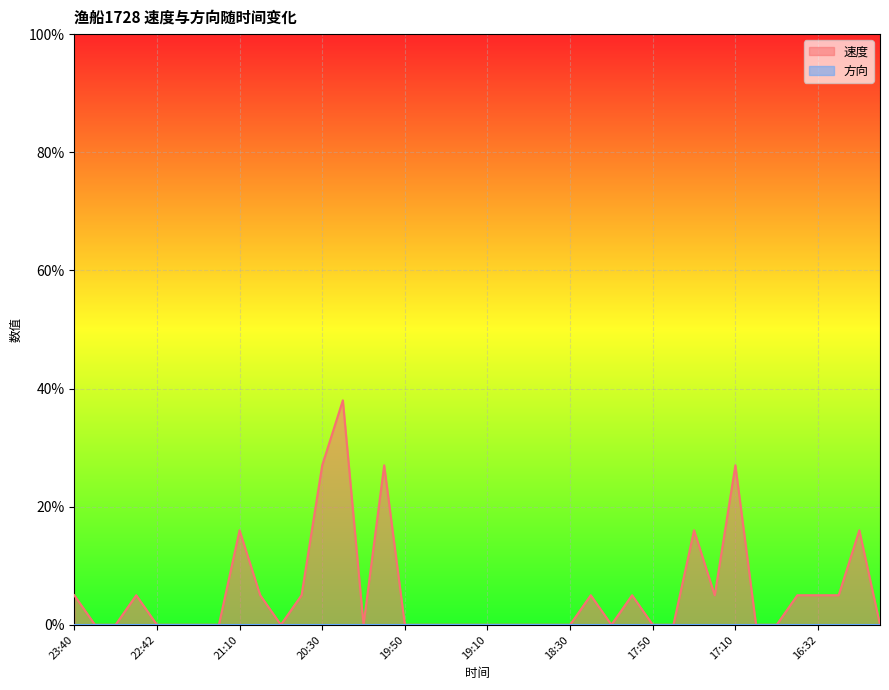

The value at 18:20 is 0.1. True or false?

False